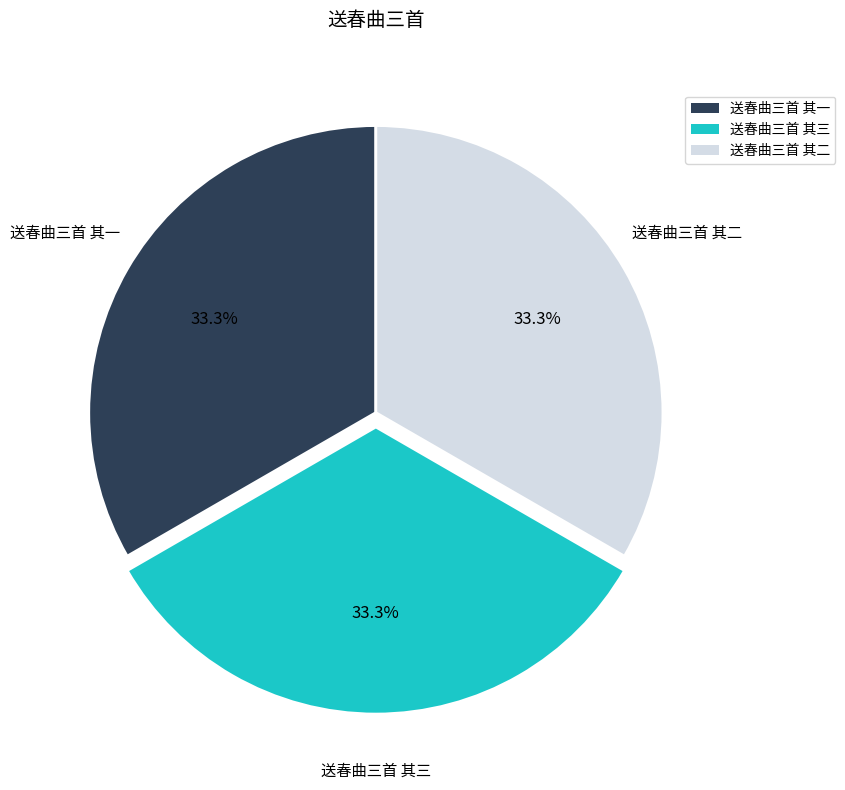

Does 送春曲三首 其一 account for over 50% of the chart?

No